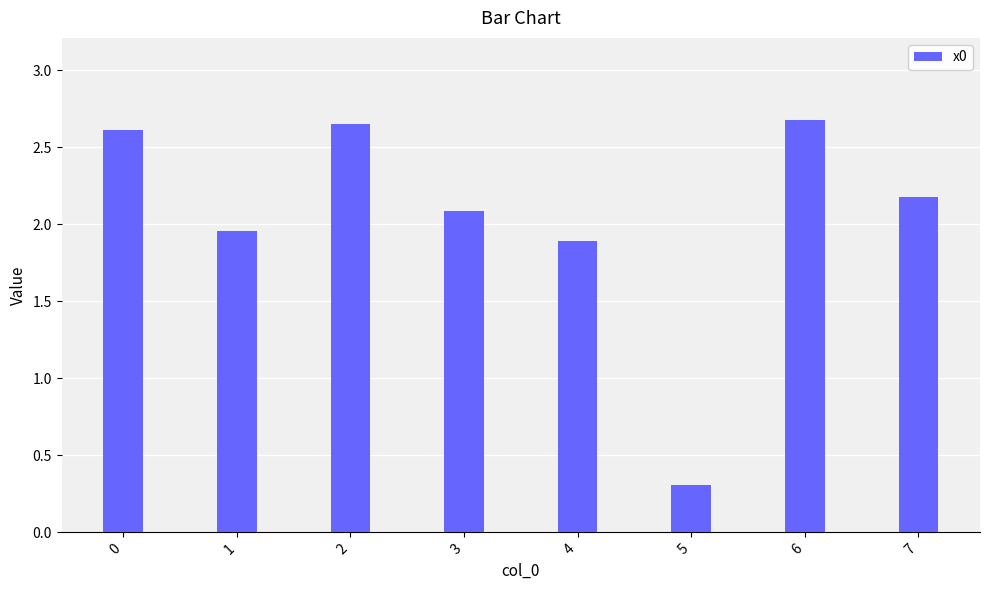

What is the value of the 6th bar from the left?

0.3